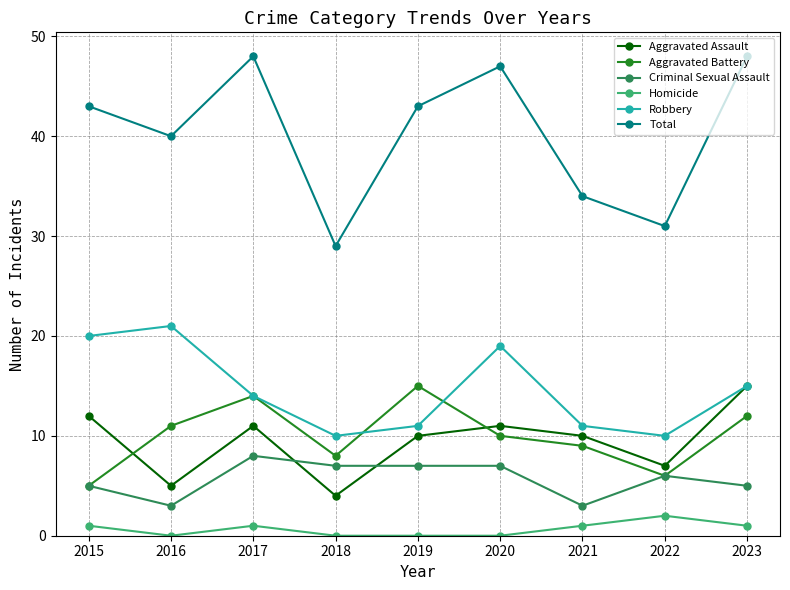

How many lines are shown in the chart?

6